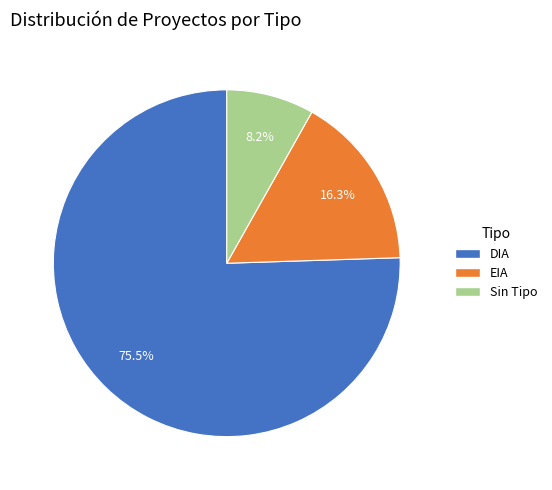

Is there a majority slice in this chart?

Yes